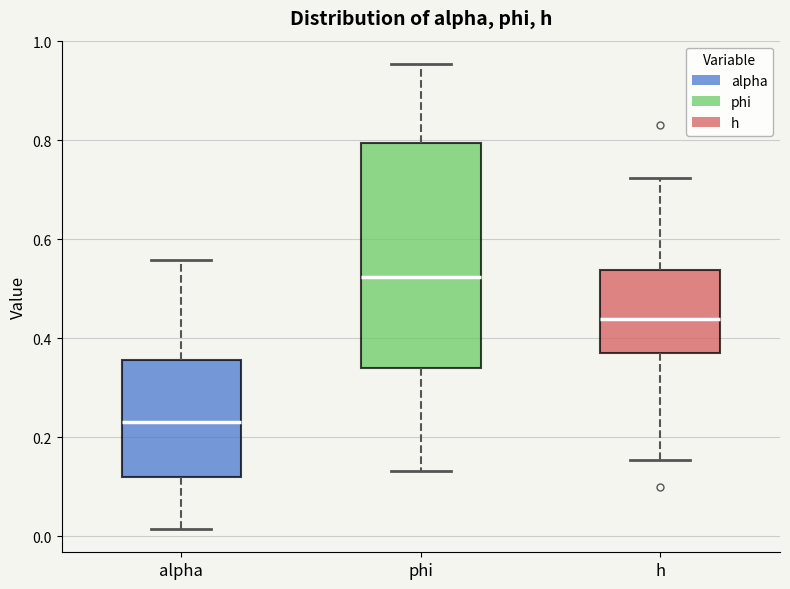

Reading left to right, read every box against the y-axis: the position of its median line, the range the box covers, and the ends of its whiskers. The values are not printed on the chart, so give them approximately, as read against the axis.

alpha: median 0.24, box 0.12 to 0.36, whiskers 0.02 to 0.56
phi: median 0.52, box 0.34 to 0.80, whiskers 0.14 to 0.96
h: median 0.44, box 0.36 to 0.54, whiskers 0.16 to 0.72